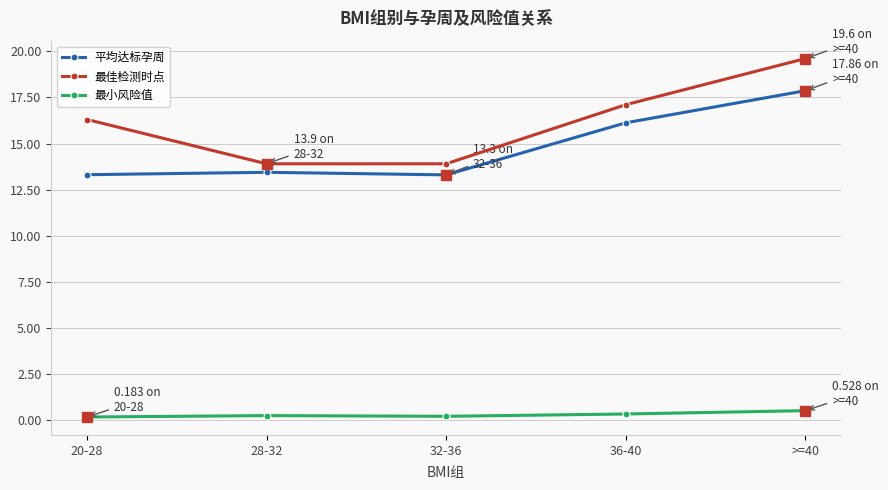

What is the difference between the 平均达标孕周 values at 28-32 and >=40?

4.4